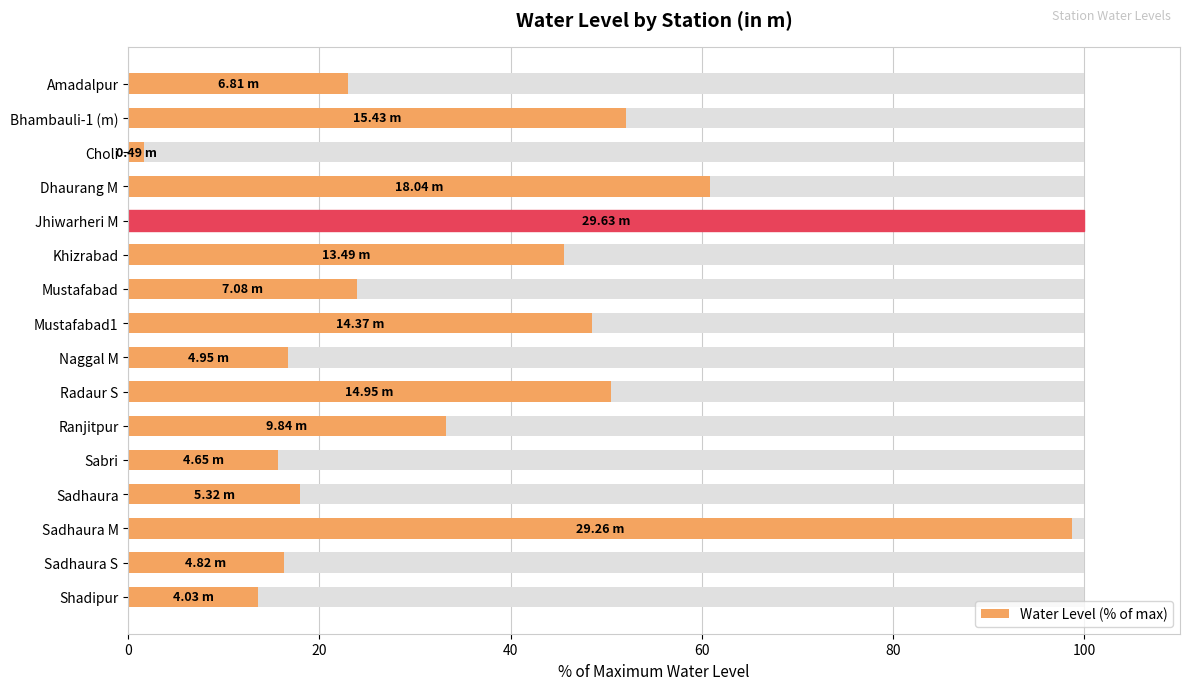

How many bars are there in total?

16